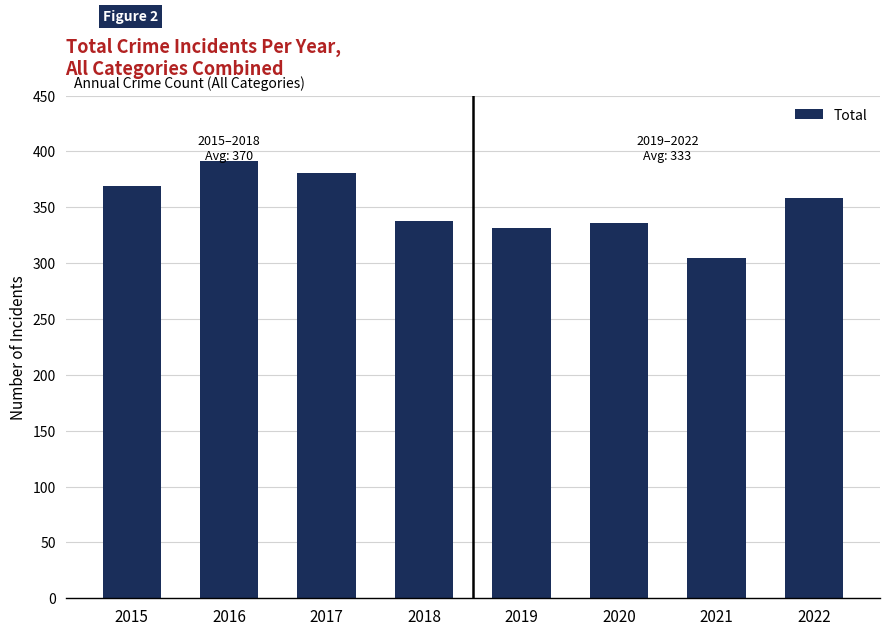

Reading left to right, transcribe all the data shown in this chart.

369	391	381	338	331	336	305	358